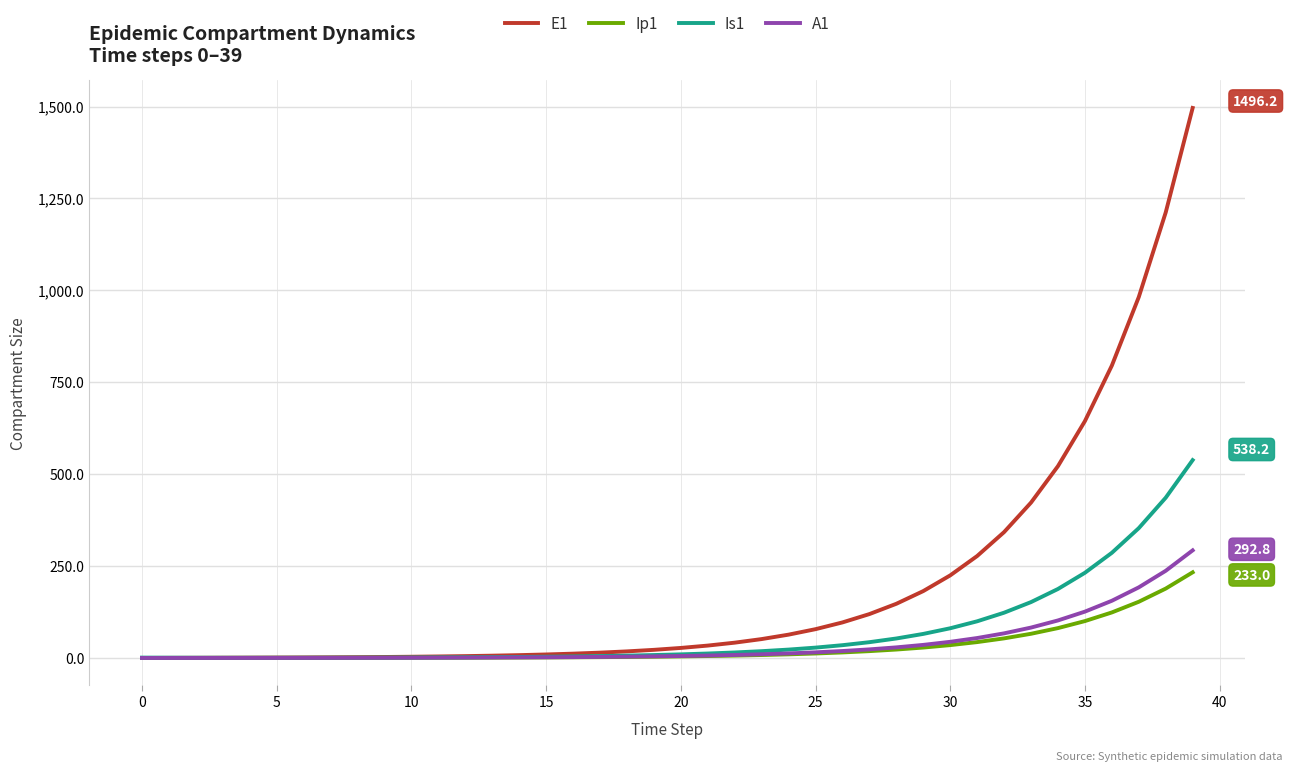

Which series has the largest total across all categories?

E1